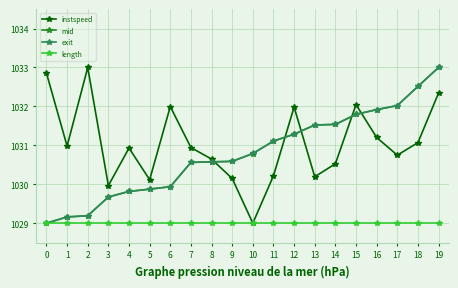

What is the minimum value for exit?

1029.0